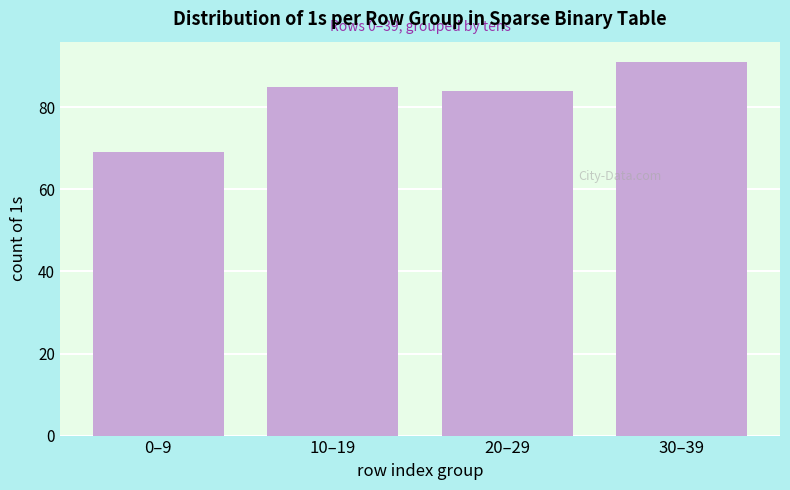

Reading left to right, transcribe all the data shown in this chart.

69	85	84	91